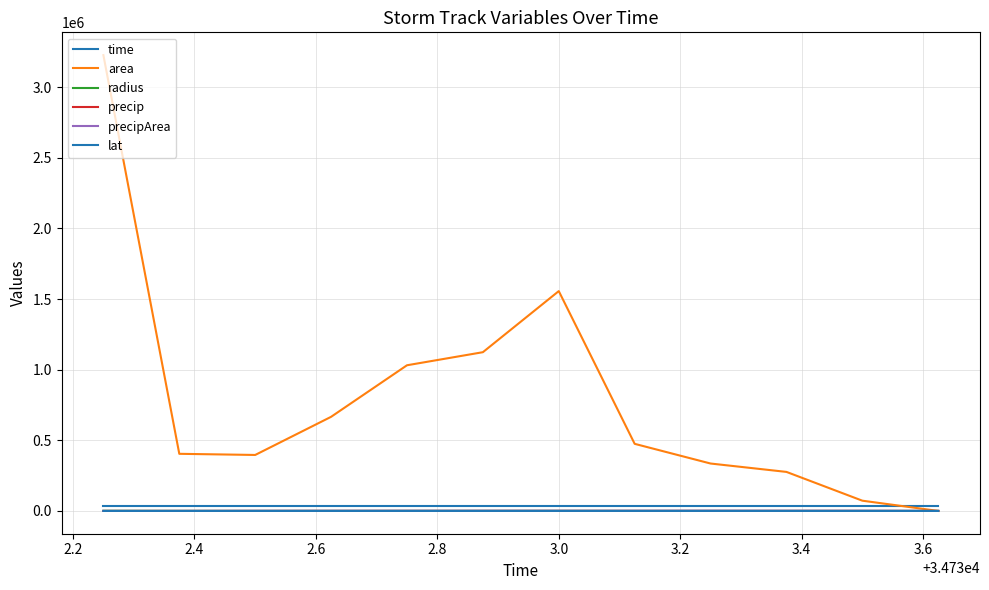

What is the sum of all time values?

416795.2